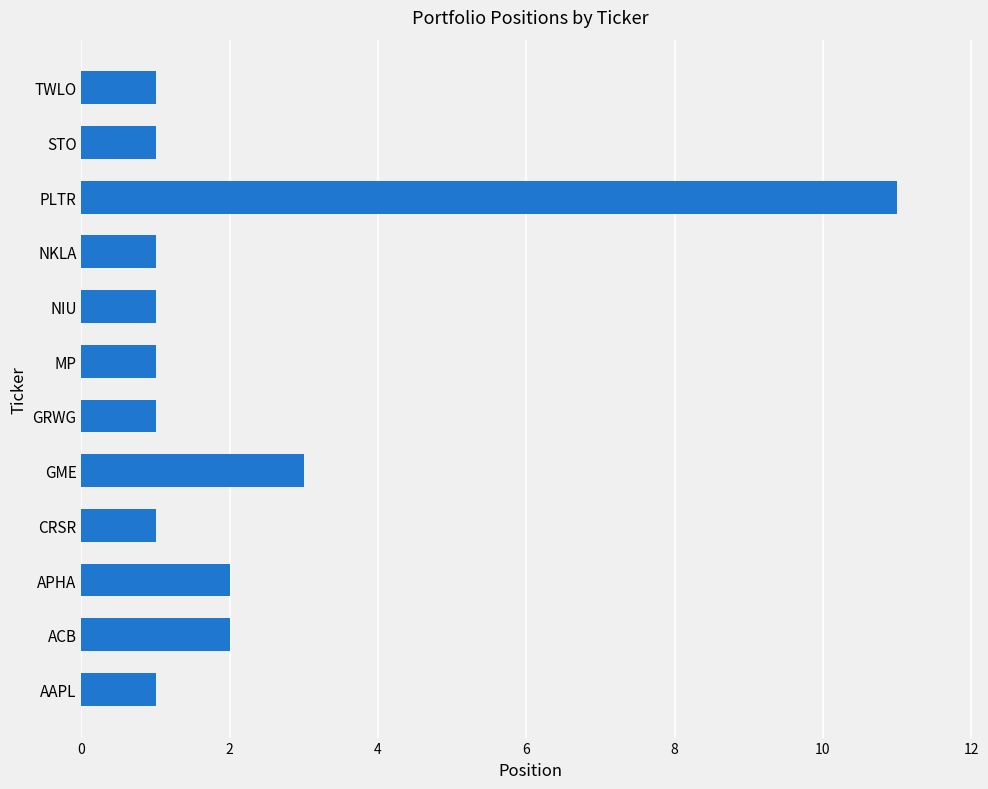

What is the sum of all values?

26